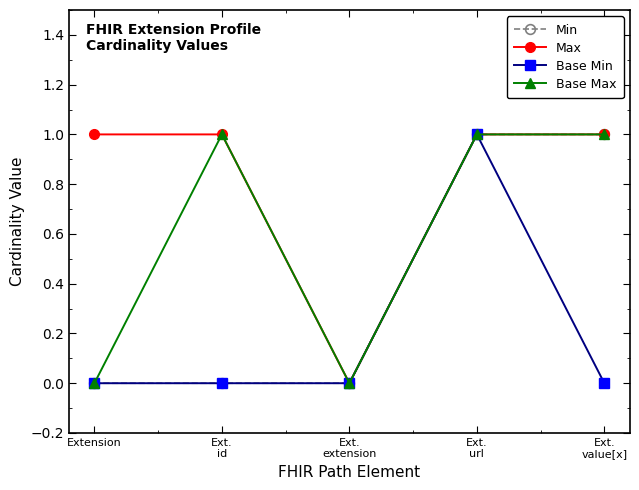

True or false: Max has more than 2 points higher than both neighbors.

False